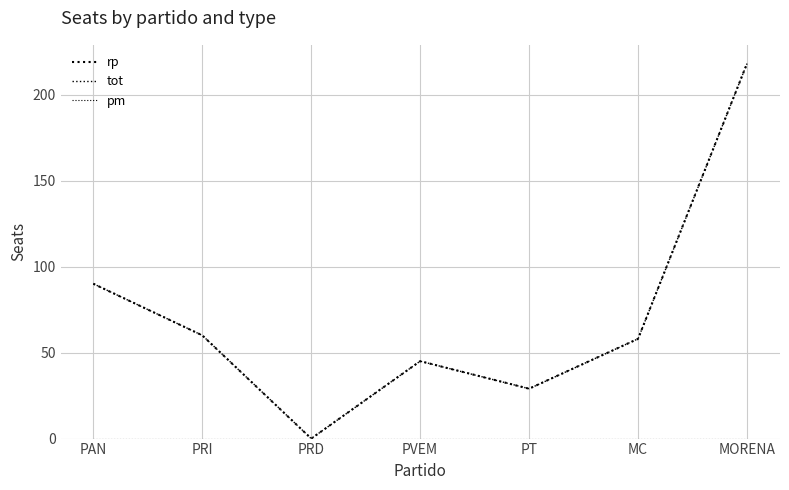

Reading left to right, extract all data points from this chart.

rp: 90	60	0	45	29	58	218
tot: 90	60	0	45	29	58	218
pm: 0	0	0	0	0	0	0